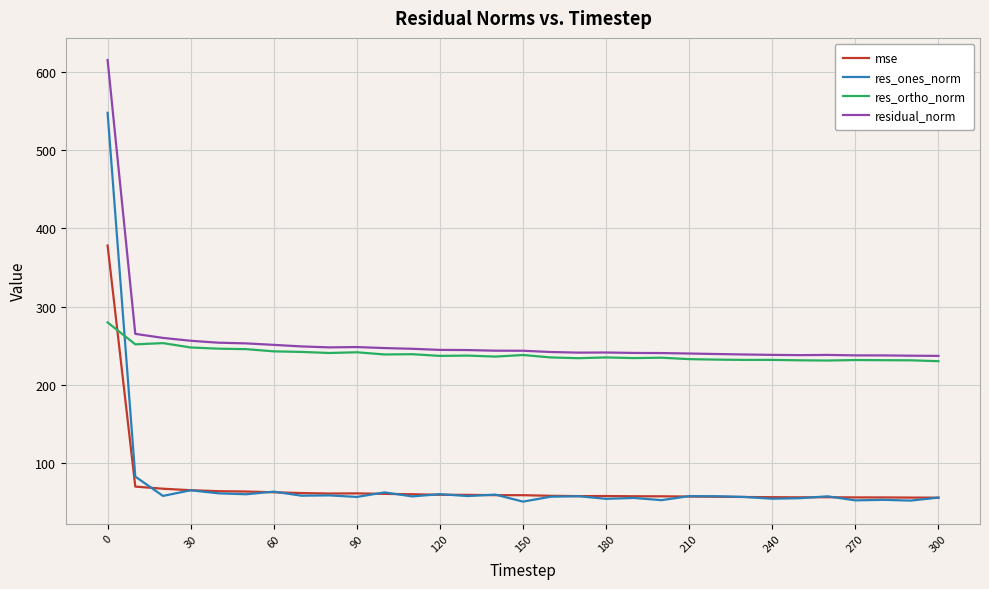

True or false: res_ones_norm and residual_norm intersect in this chart.

False